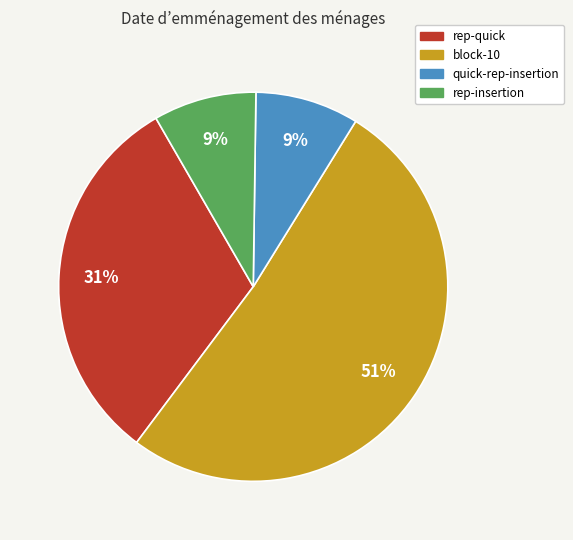

How many segments does this pie chart have?

4